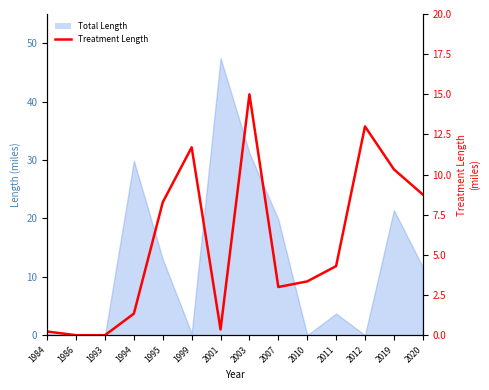

What is the value of the 12th point from the left?

13.0